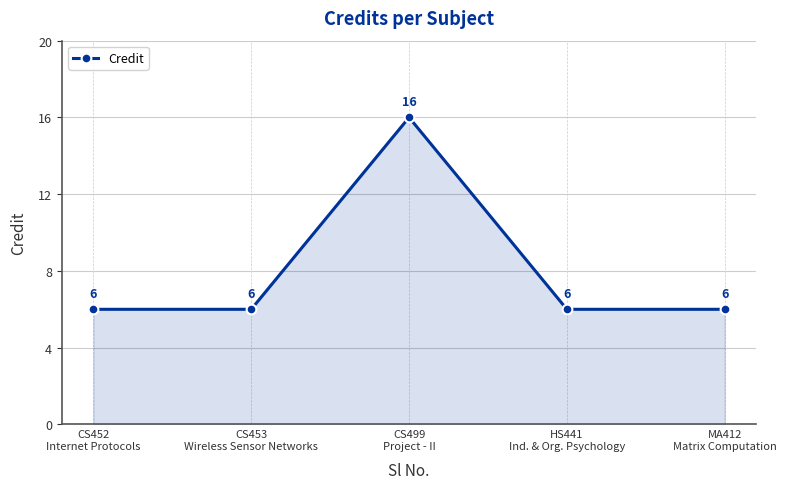

What position from the right is MA412
Matrix Computation?

1